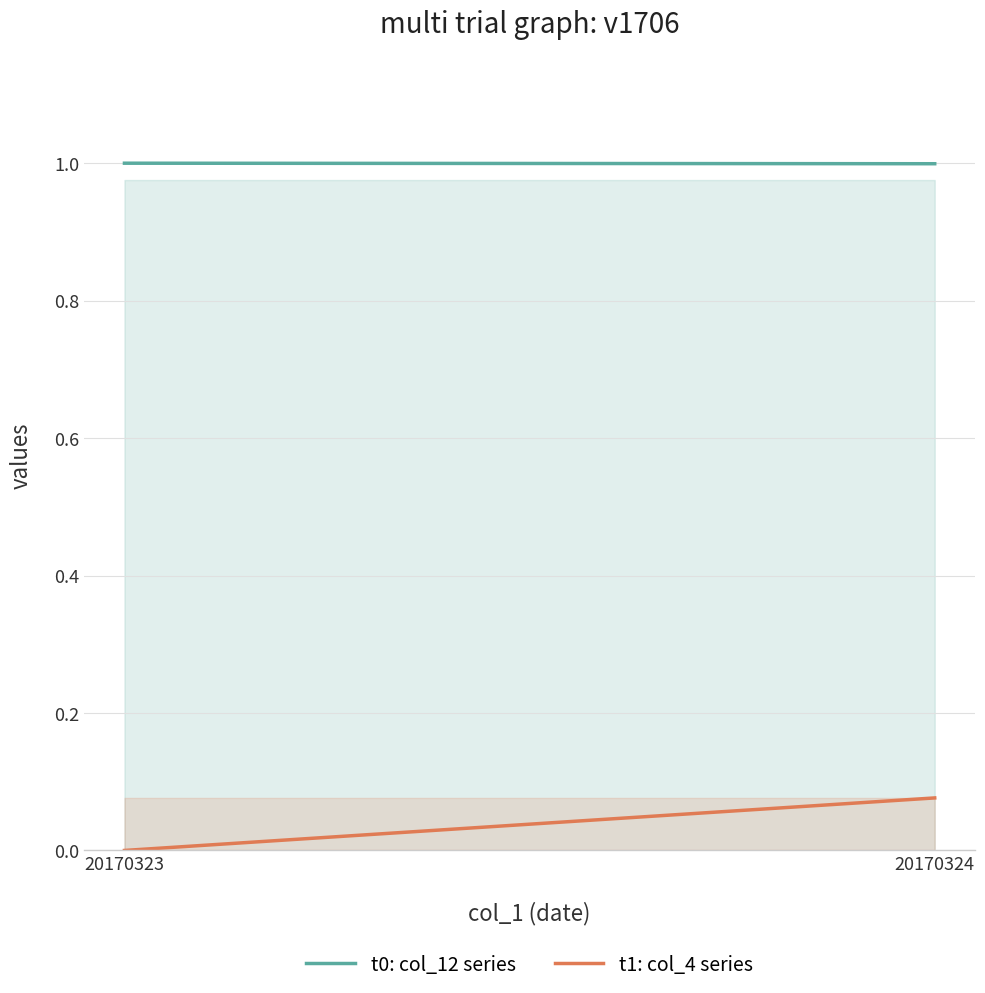

What is the approximate value of t0: col_12 series at 20170323?

1.0